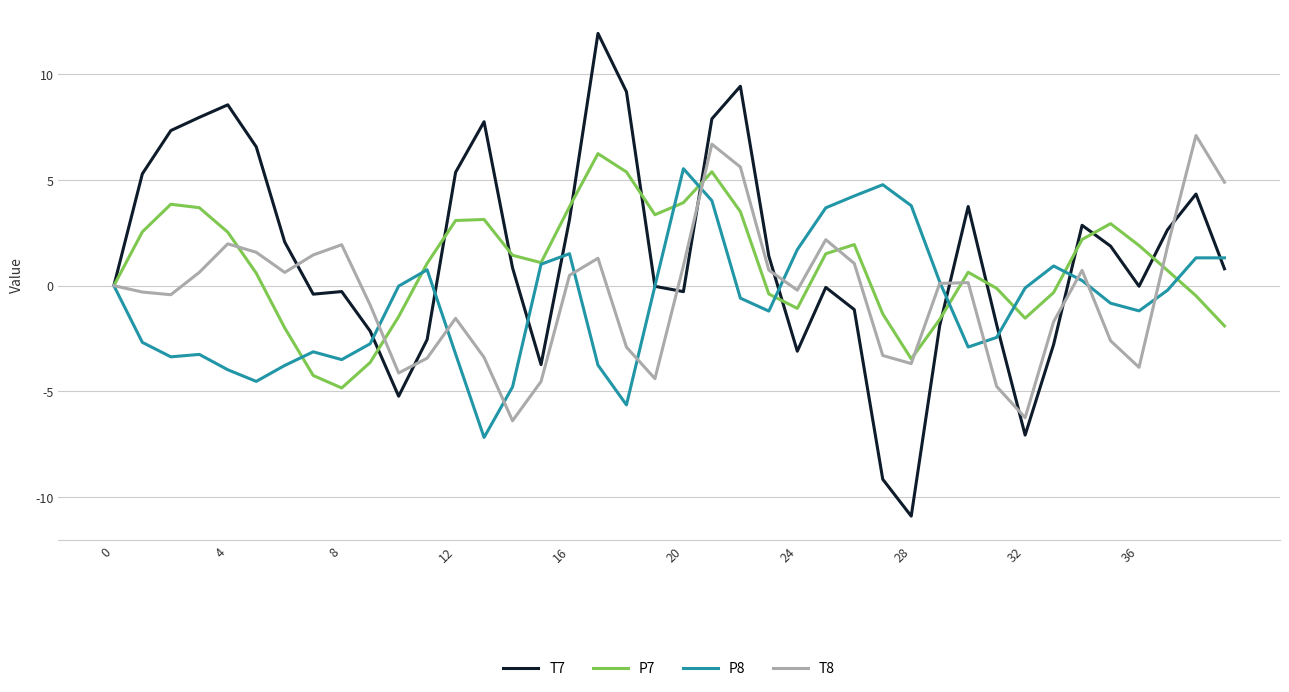

What is the maximum value for T7?

11.9